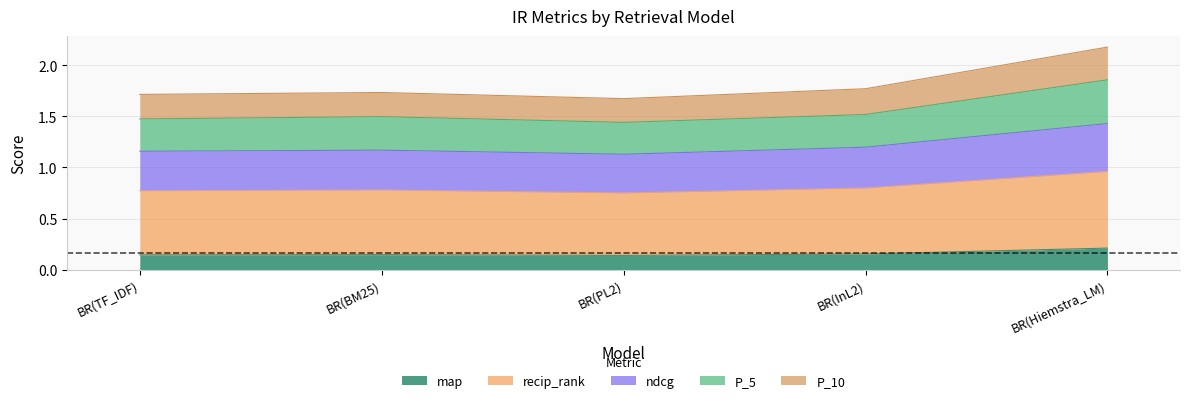

Which label corresponds to the smallest value in the chart?

BR(PL2)